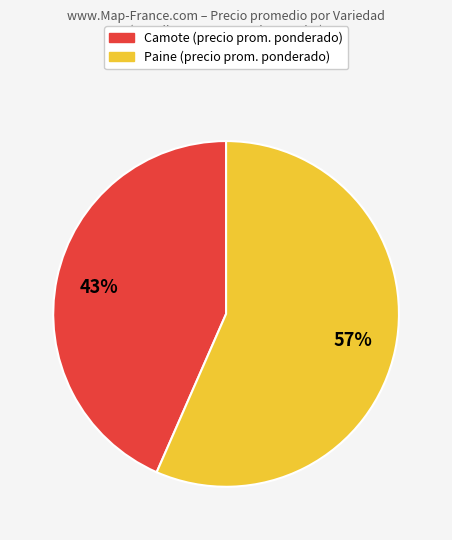

To the nearest percent, what is the average slice percentage?

50%